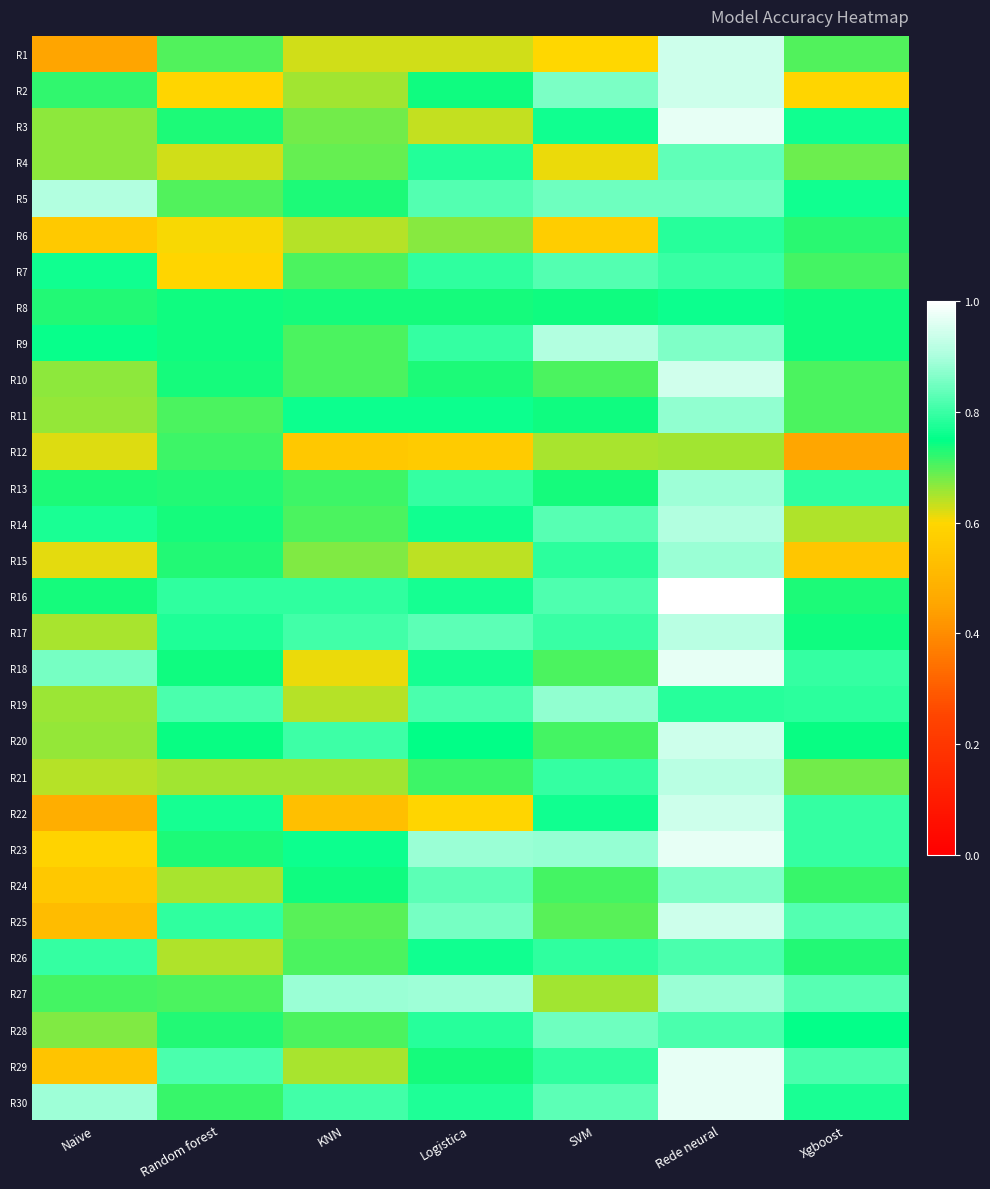

What is the smallest value displayed?

0.5